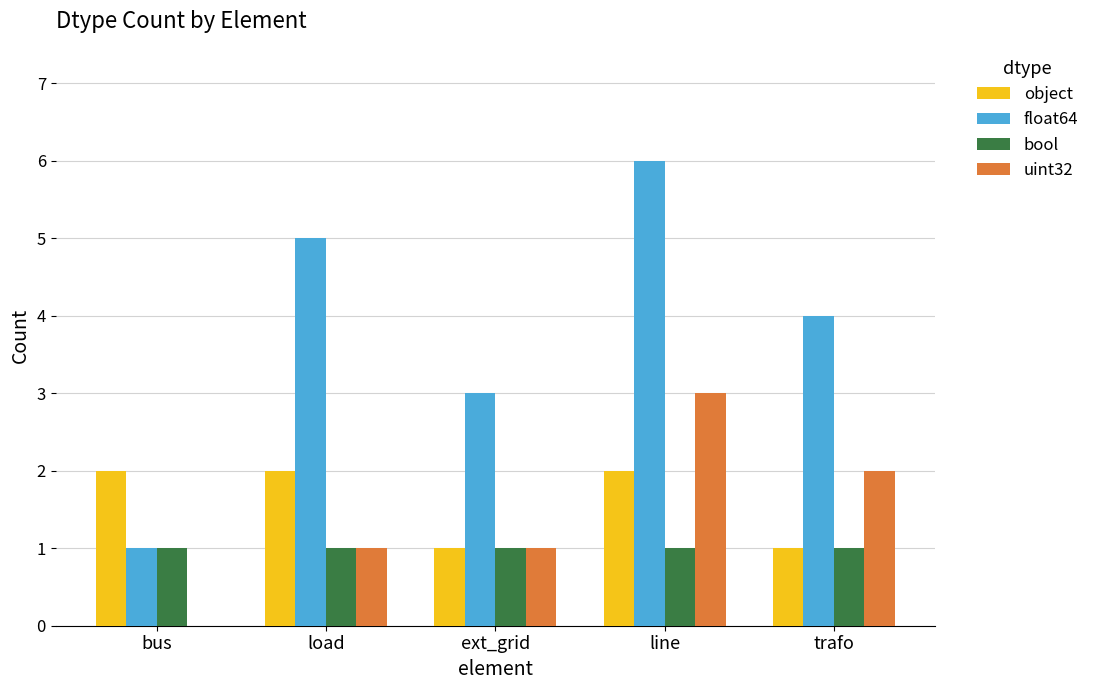

What is the sum of all object values?

8